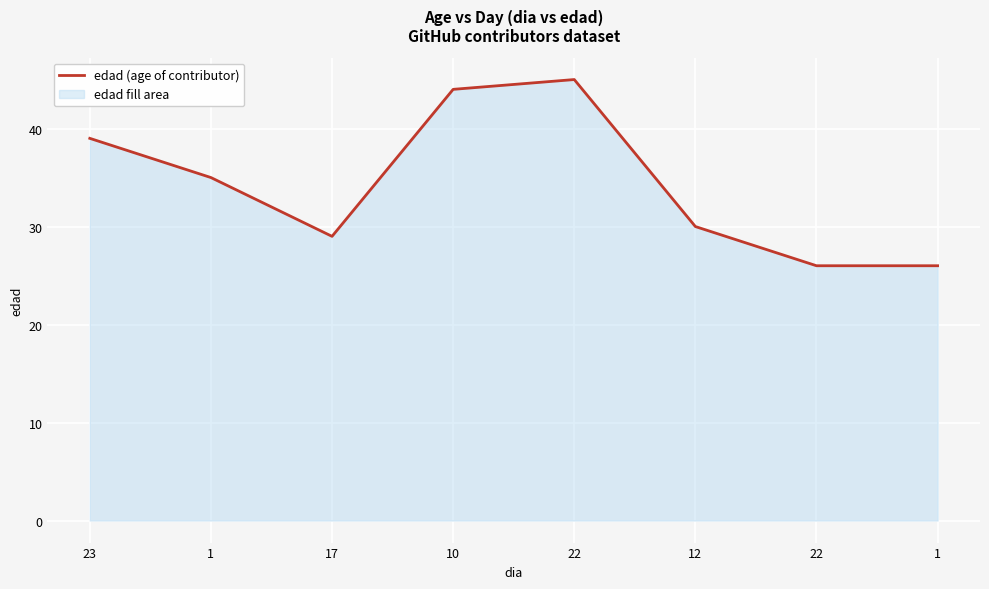

What is the label of the 6th point from the left?

12